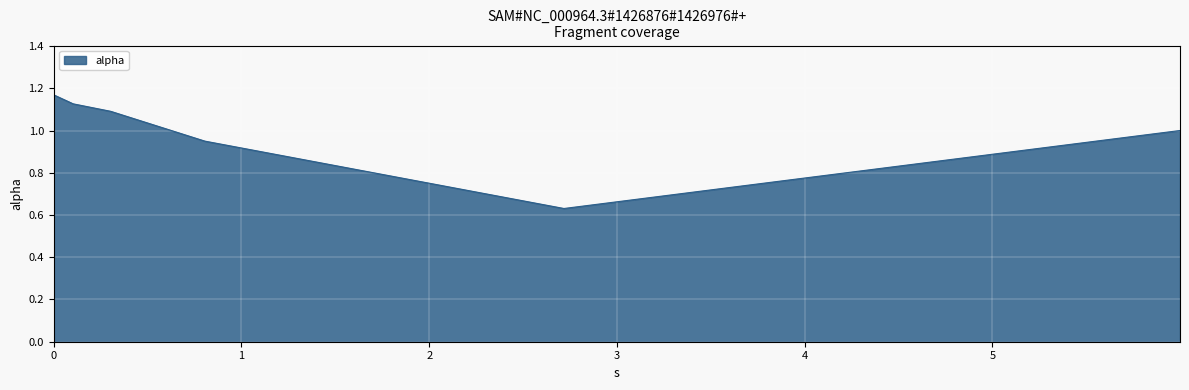

What is the difference between the maximum and minimum values?

0.5